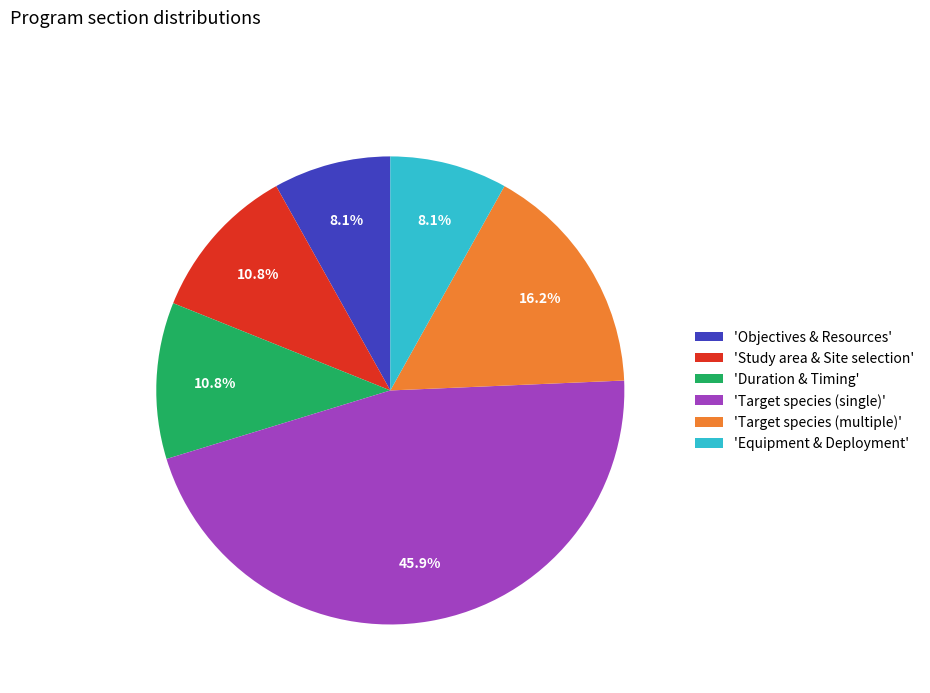

What portion of the pie excludes 'Duration & Timing'?

89.2%